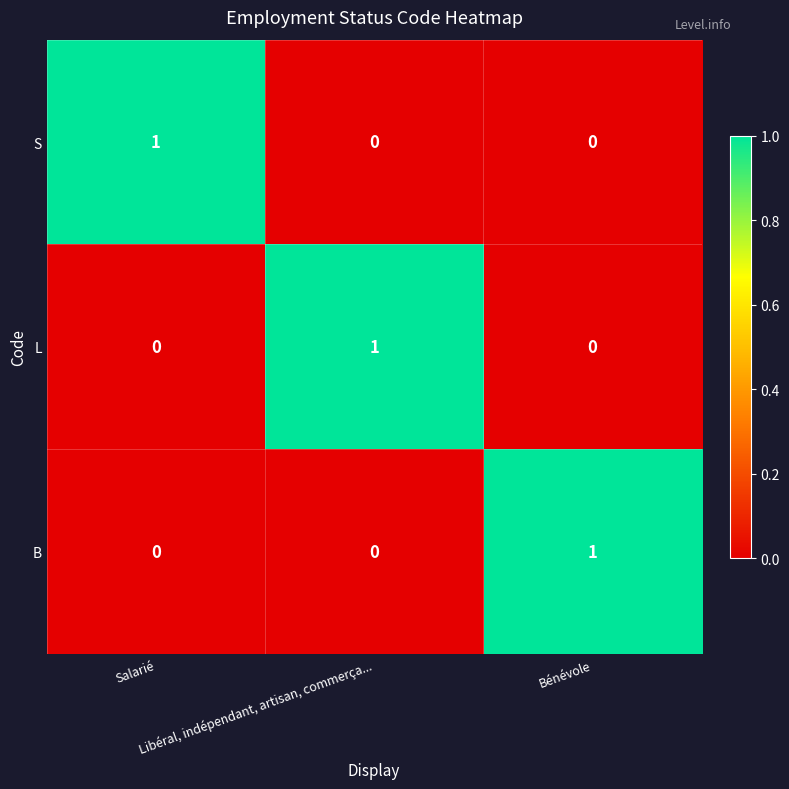

How many B values are between 0 and 1?

3